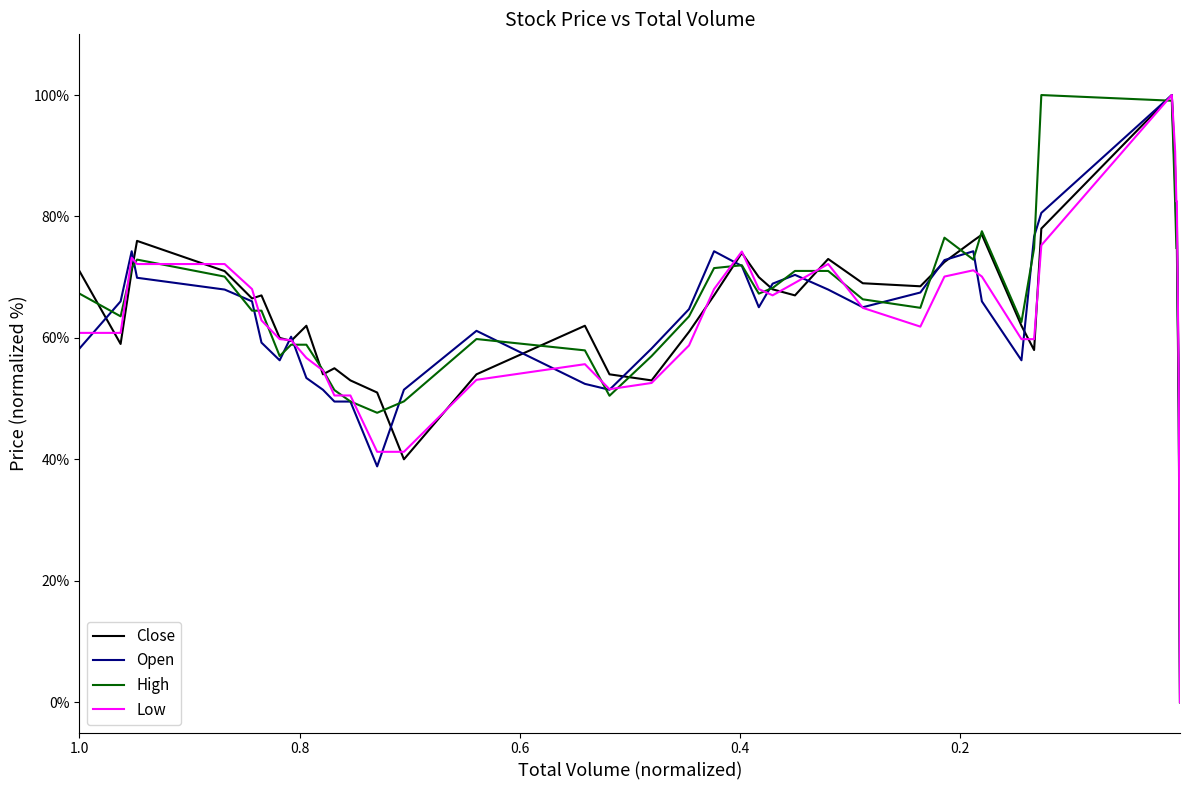

What is the value of the Low point at the 36th from the left?

72.2